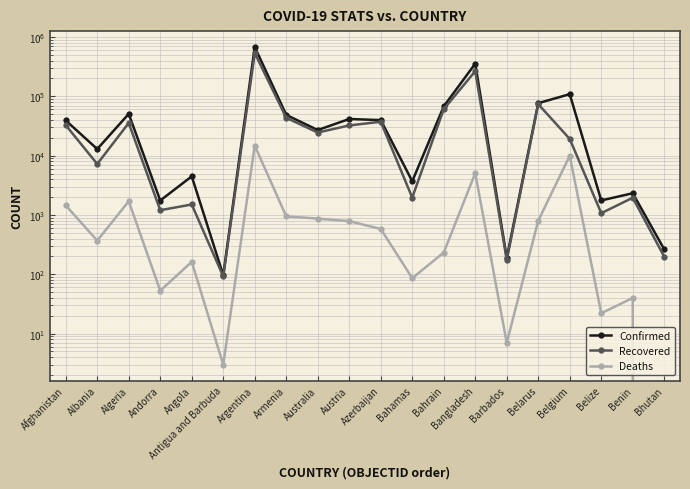

What is the maximum value for Confirmed?

678266